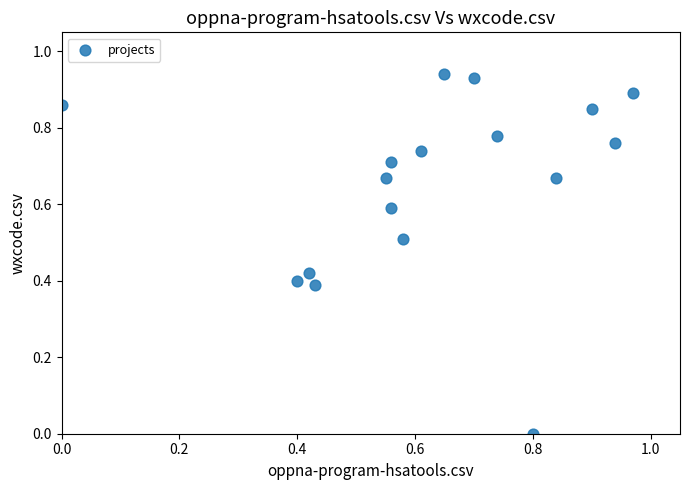

What is the range of X values (max minus min)?

1.0